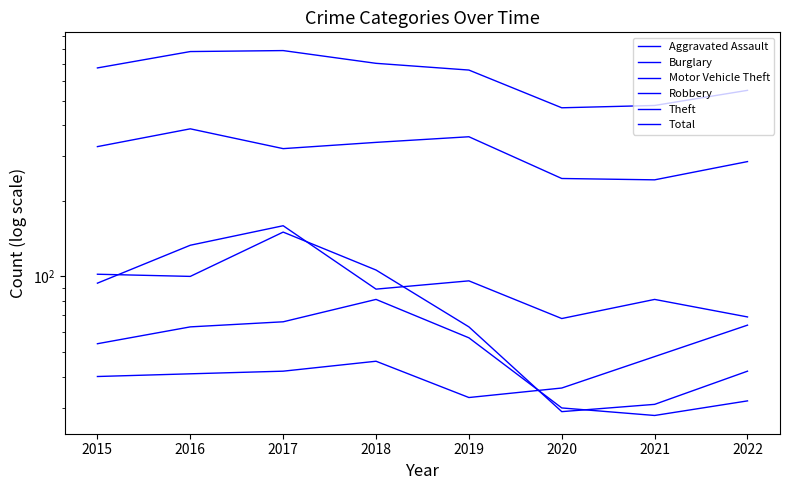

What is the average value of the Burglary series?

78